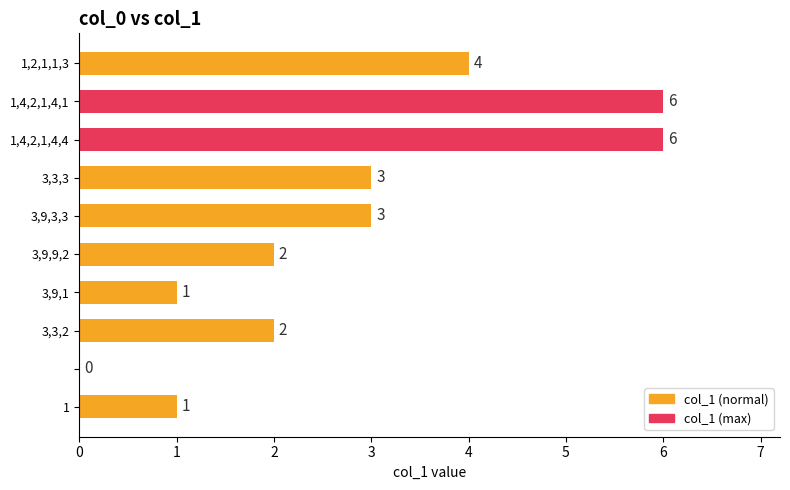

What is the greatest value displayed?

6